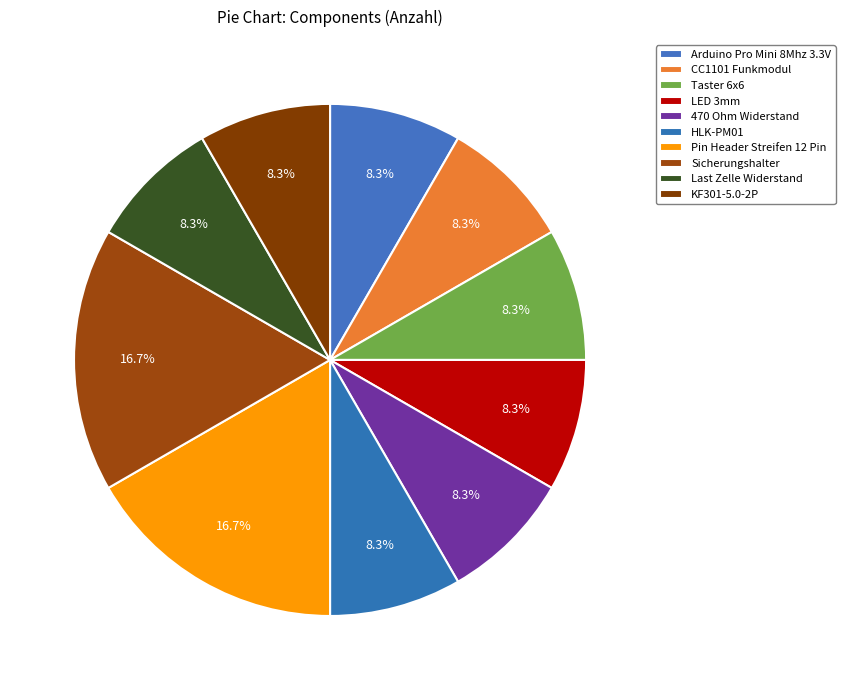

To the nearest percent, what portion does KF301-5.0-2P represent?

8%